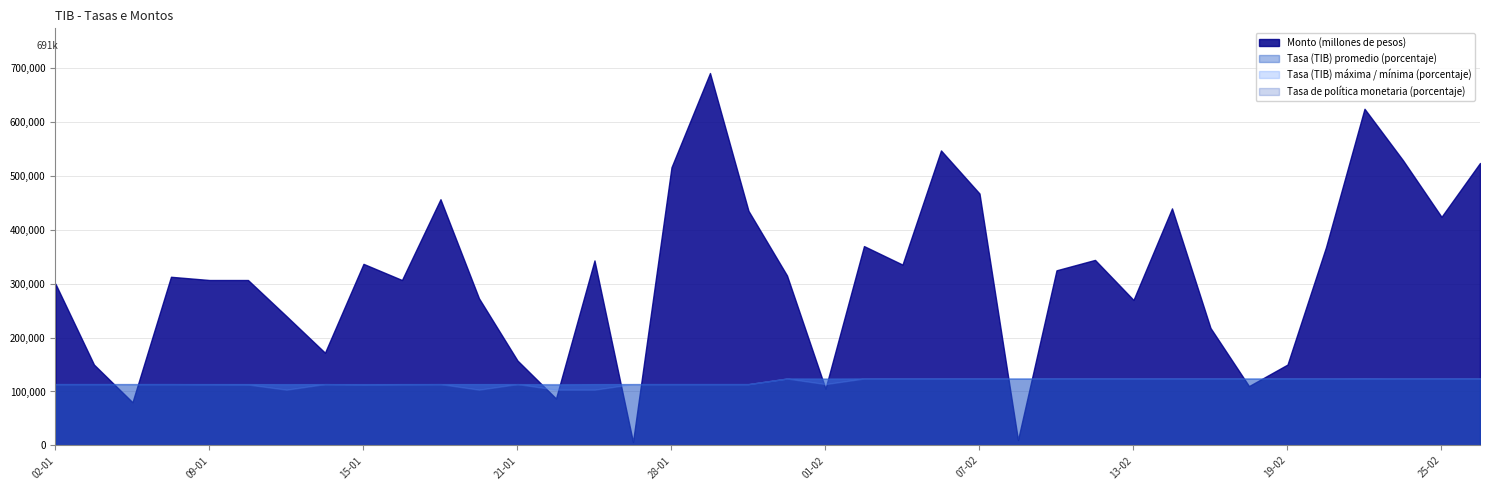

What is the highest value of the Tasa (TIB) máxima (porcentaje) series?

3.0